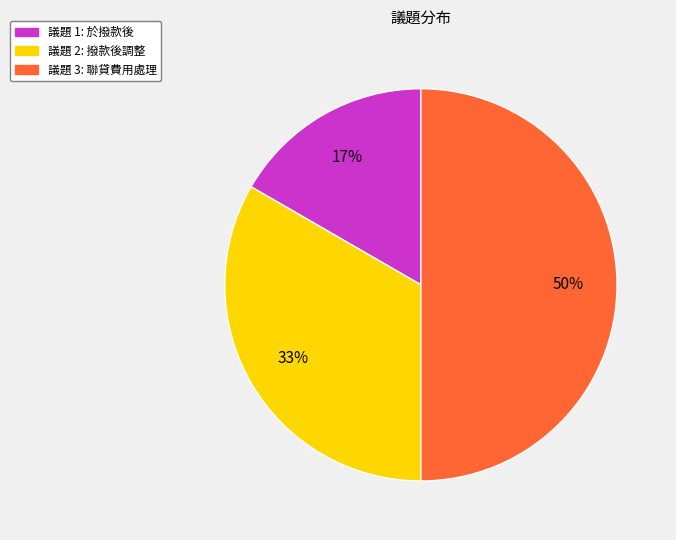

To the nearest percent, what is the difference between the largest and smallest slice percentages?

33%